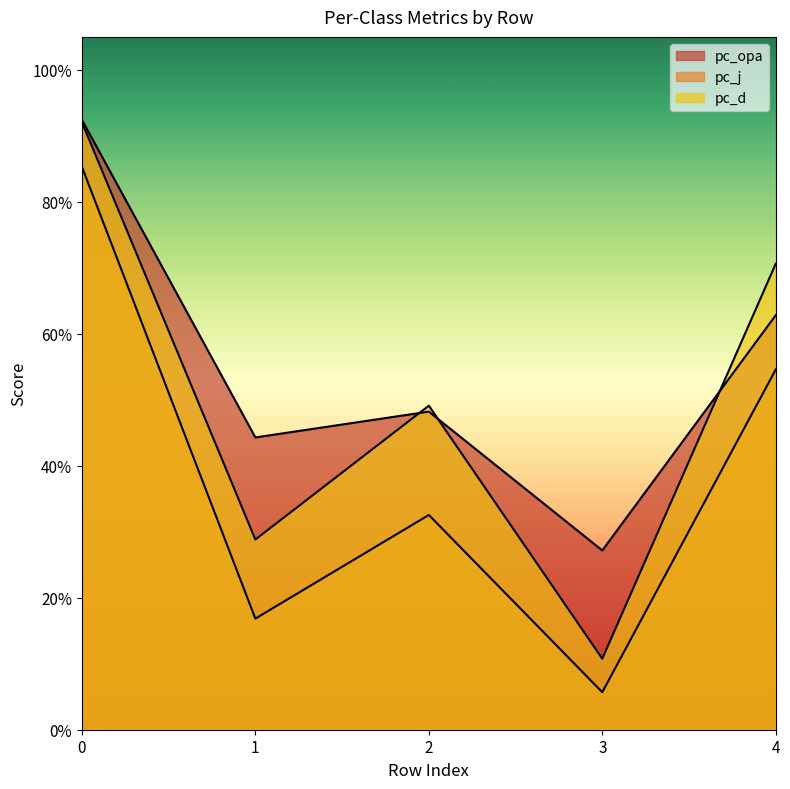

What is the approximate value of pc_d at 2?

0.5